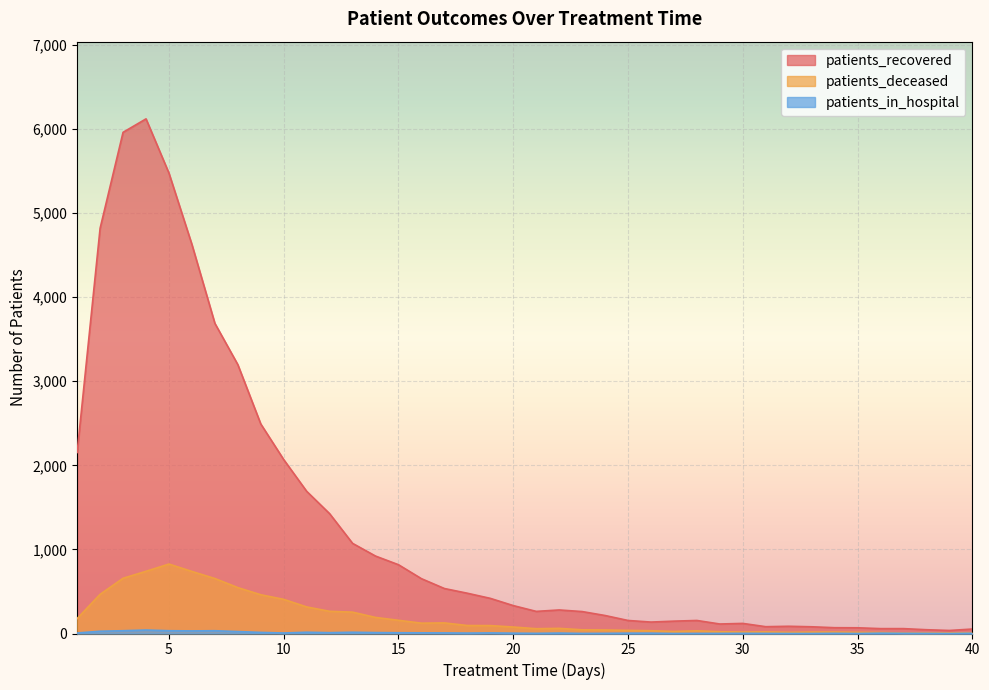

What is the difference between the patients_deceased values at 8 and 31?

527